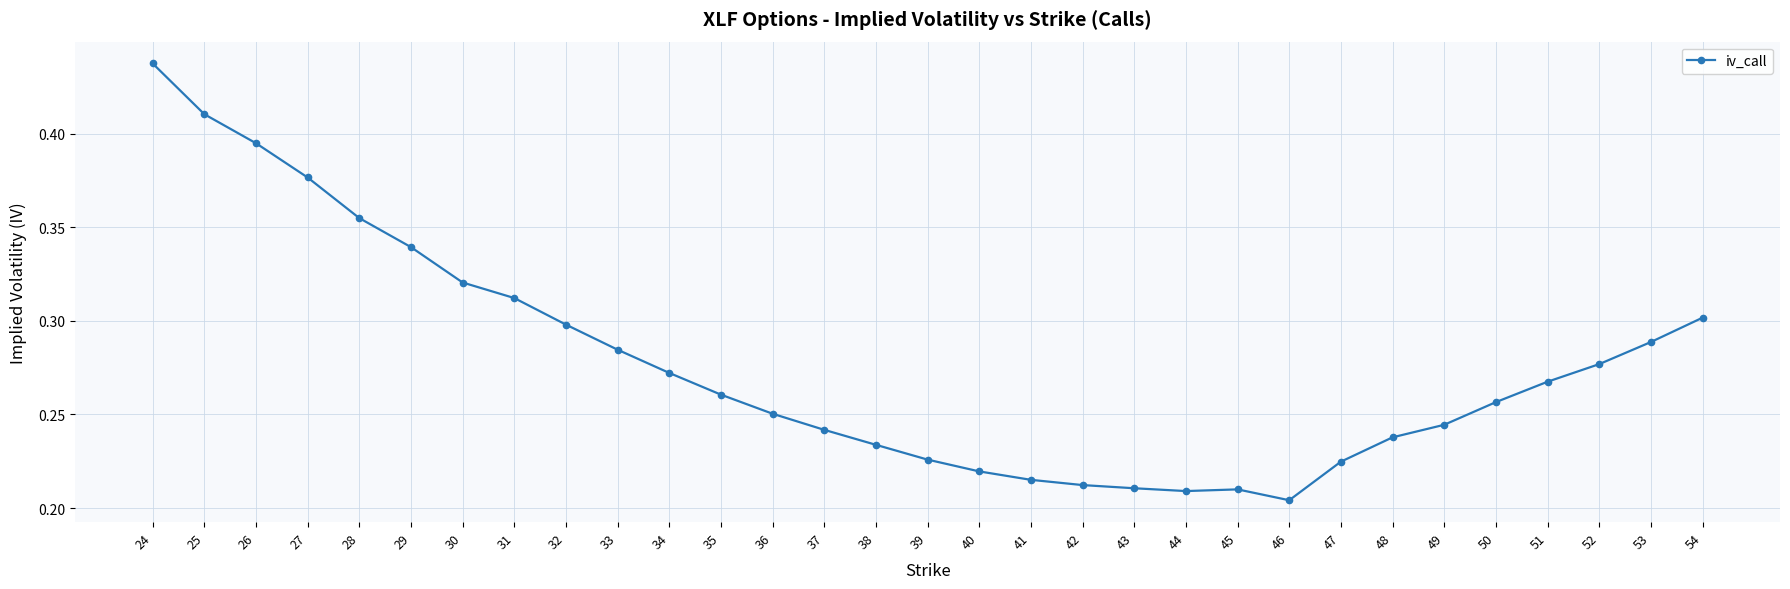

At which category does the chart reach its minimum across all series?

46